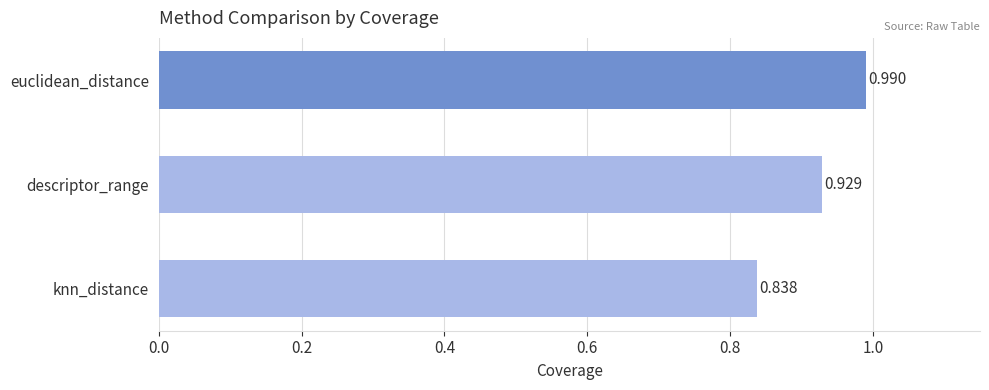

Rank the categories by value from highest to lowest.

euclidean_distance, descriptor_range, knn_distance